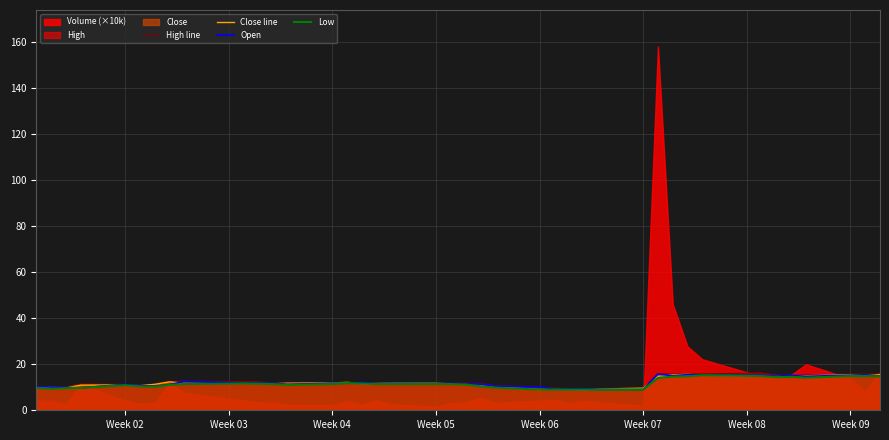

What is the maximum value for Close line?

15.6